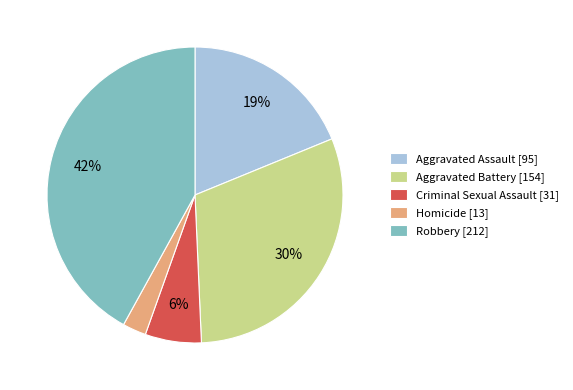

True or false: Robbery accounts for 28% of the total.

False